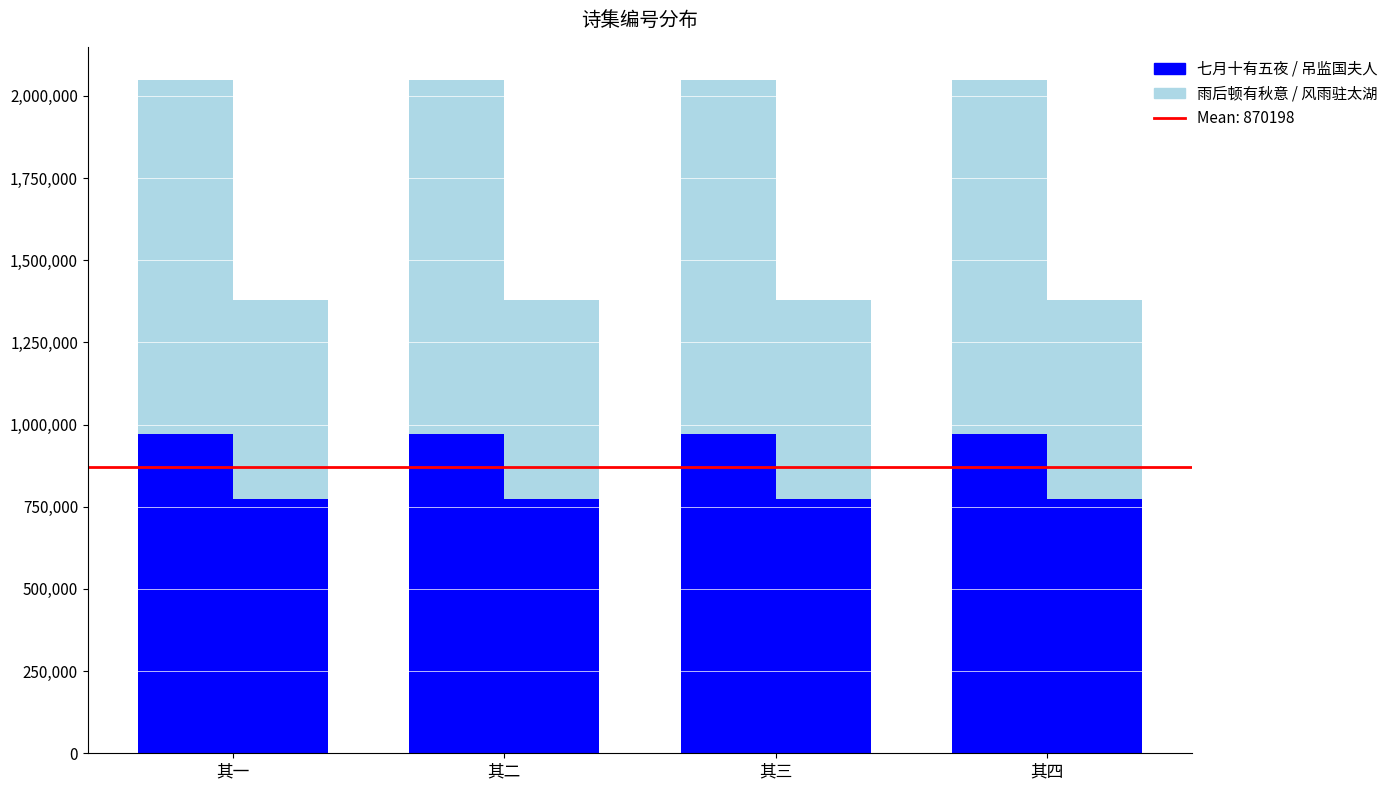

Reading left to right, list all the values displayed in this chart.

七月十有五夜: 其一=970883	其二=970884	其三=970882	其四=970885
雨后顿有秋意: 其一=1075867	其二=1075868	其三=1075869	其四=1075870
吊监国夫人: 其一=773846	其二=773845	其三=773843	其四=773844
风雨驻太湖: 其一=603742	其二=603745	其三=603744	其四=603743